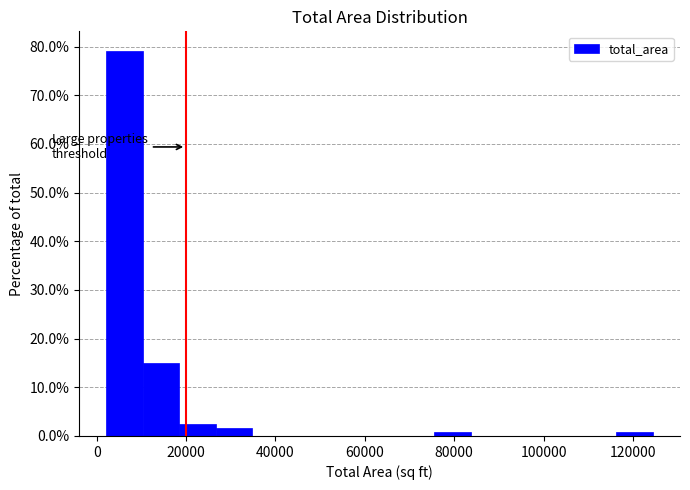

How tall is the bar that spans 26000 to 34000 on the x-axis? Neither the bar edges nor the heights are printed on the chart, so give them approximately, as read against the axes.

2